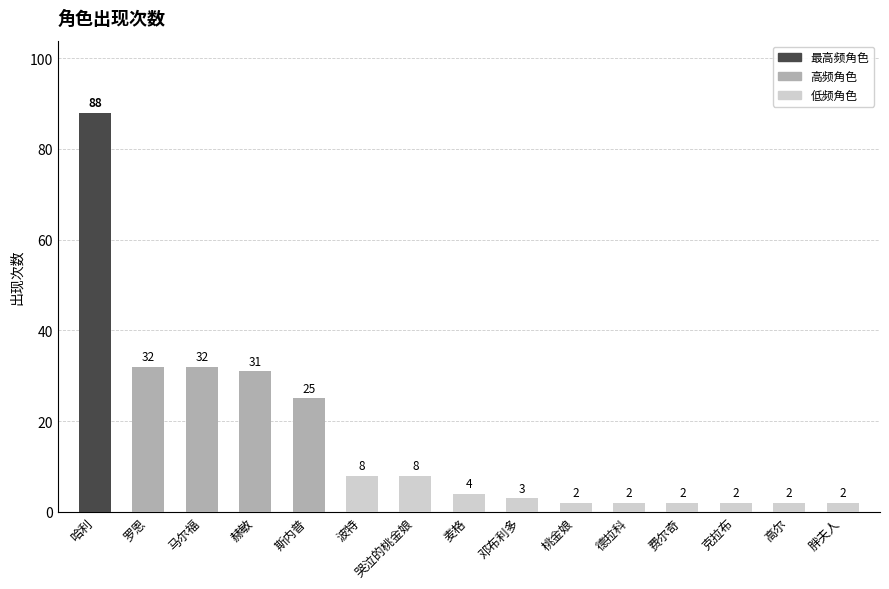

Reading right to left, extract all data points from this chart.

胖夫人=2	高尔=2	克拉布=2	费尔奇=2	德拉科=2	桃金娘=2	邓布利多=3	麦格=4	哭泣的桃金娘=8	波特=8	斯内普=25	赫敏=31	马尔福=32	罗恩=32	哈利=88